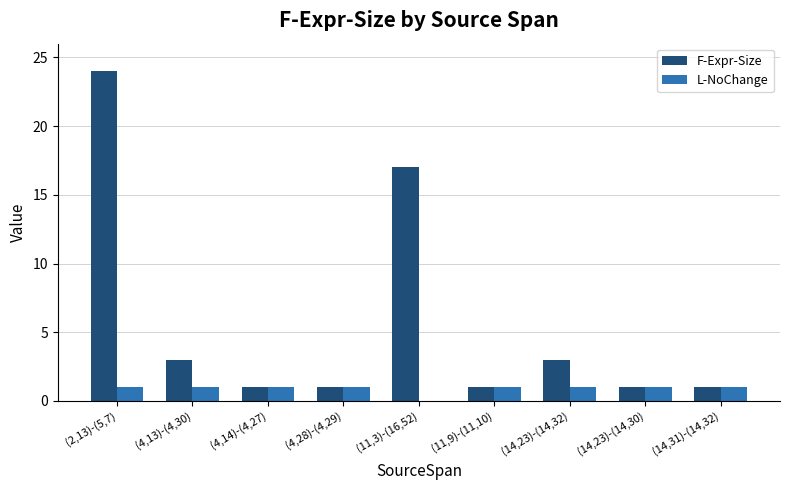

The value of F-Expr-Size at (4,28)-(4,29) is 1. True or false?

True